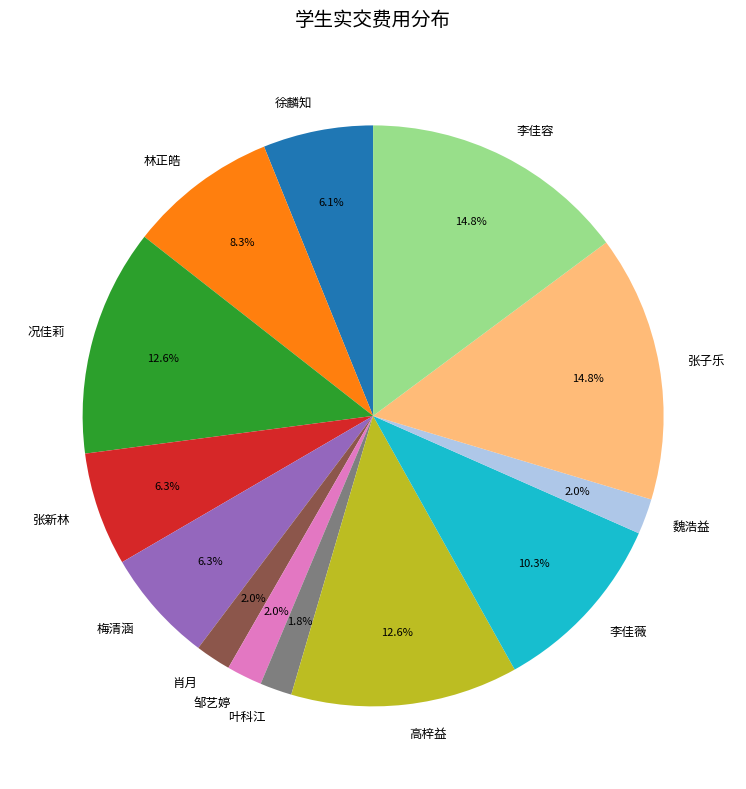

The 张子乐 slice represents 5% of the pie. True or false?

False